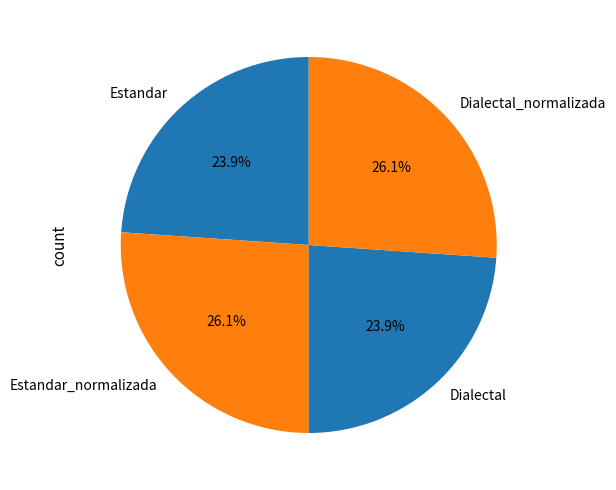

To the nearest percent, what percentage of the pie is Estandar_normalizada?

26%